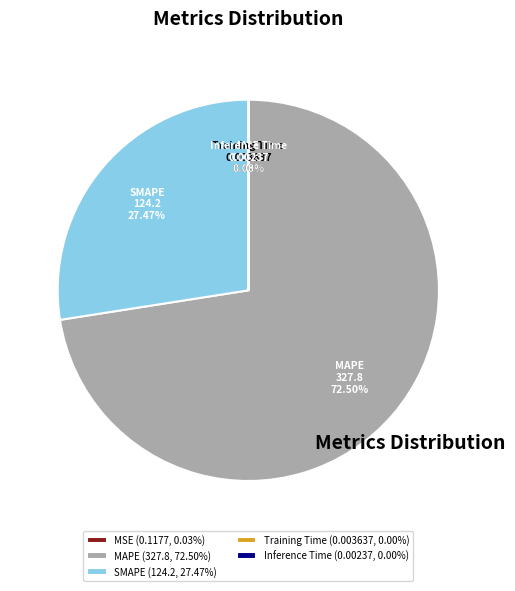

What is the largest slice in the pie chart?

MAPE